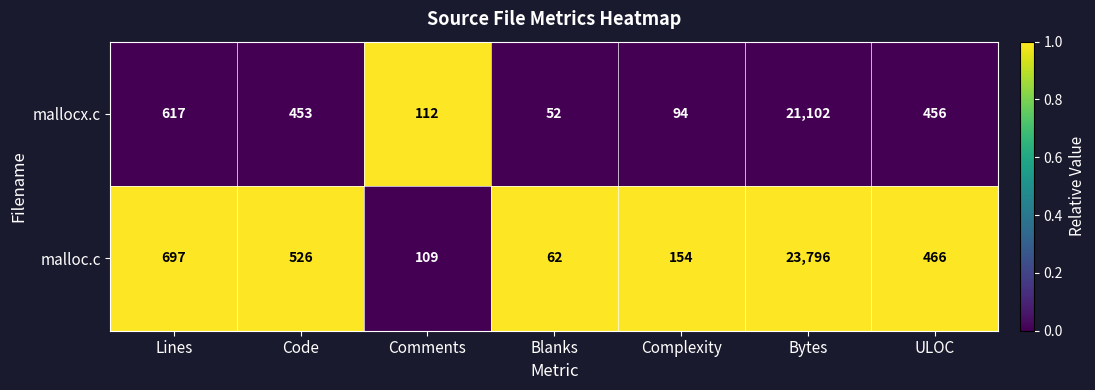

At which category is the sum across all series the highest?

Bytes